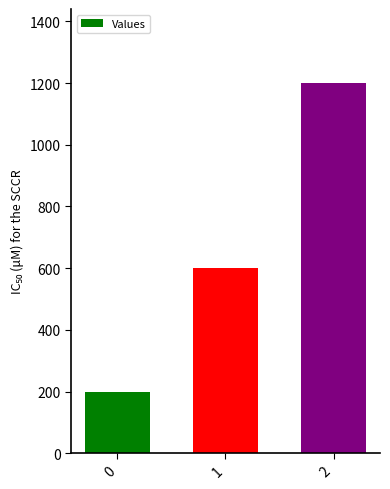

Reading left to right, what are all the values shown in this chart?

0=200	1=600	2=1200